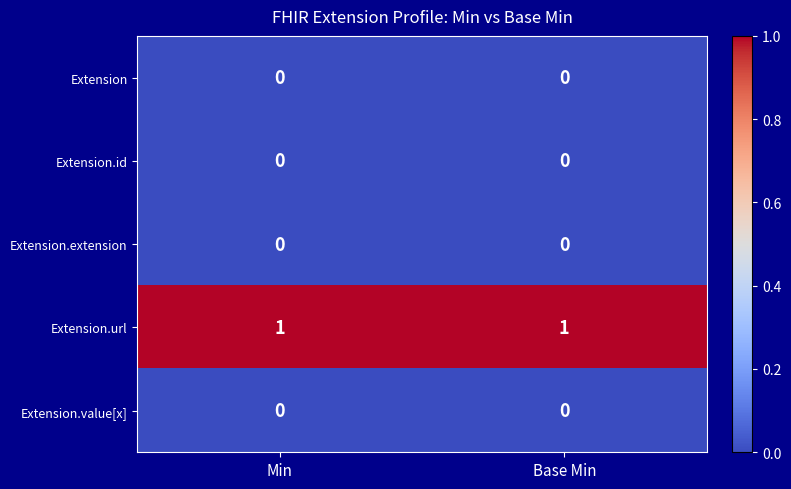

At how many categories does at least one series exceed 0?

2